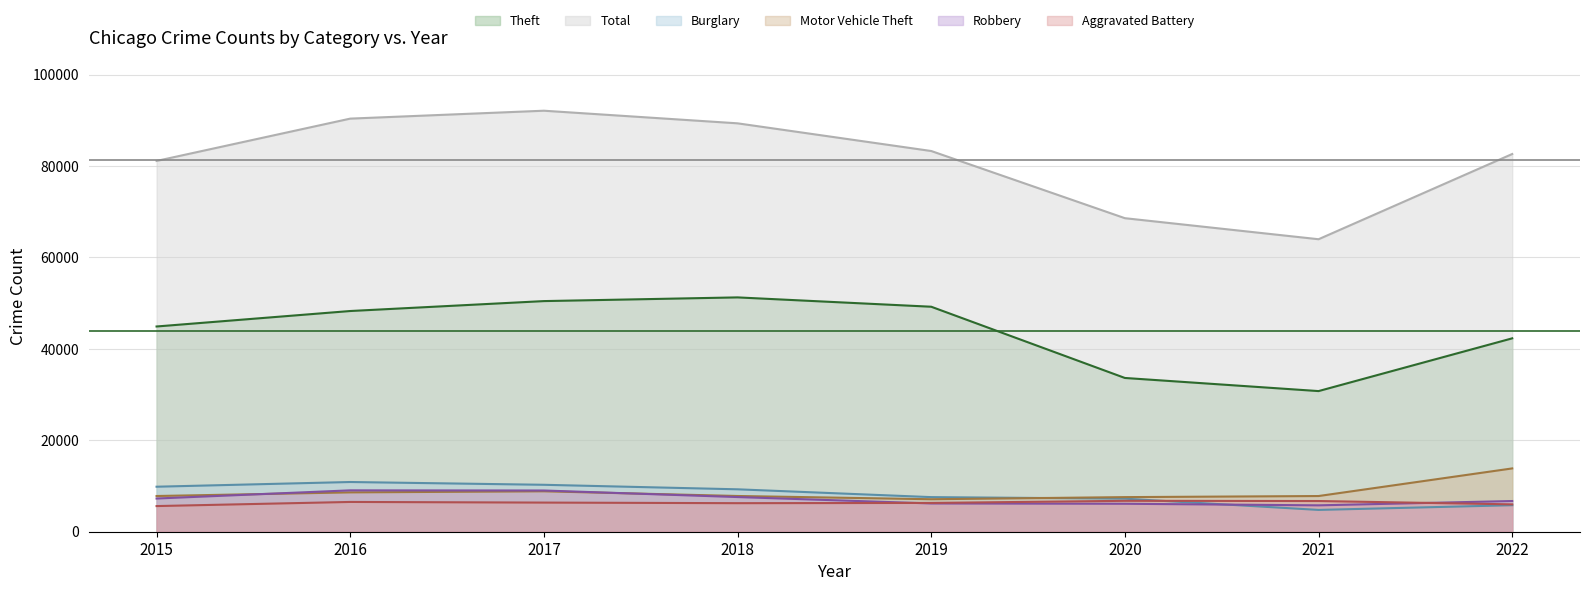

Reading right to left, extract all data points from this chart.

Theft: 42310	30769	33639	49224	51266	50457	48286	44901
Total: 82636	63991	68595	83292	89348	92108	90378	81120
Burglary: 5799	4771	7234	7570	9279	10268	10876	9847
Motor Vehicle Theft: 13850	7808	7570	7108	7818	8844	8607	7813
Robbery: 6716	5772	6115	6184	7585	9018	9051	7264
Aggravated Battery: 5984	6717	6762	6298	6246	6374	6515	5612